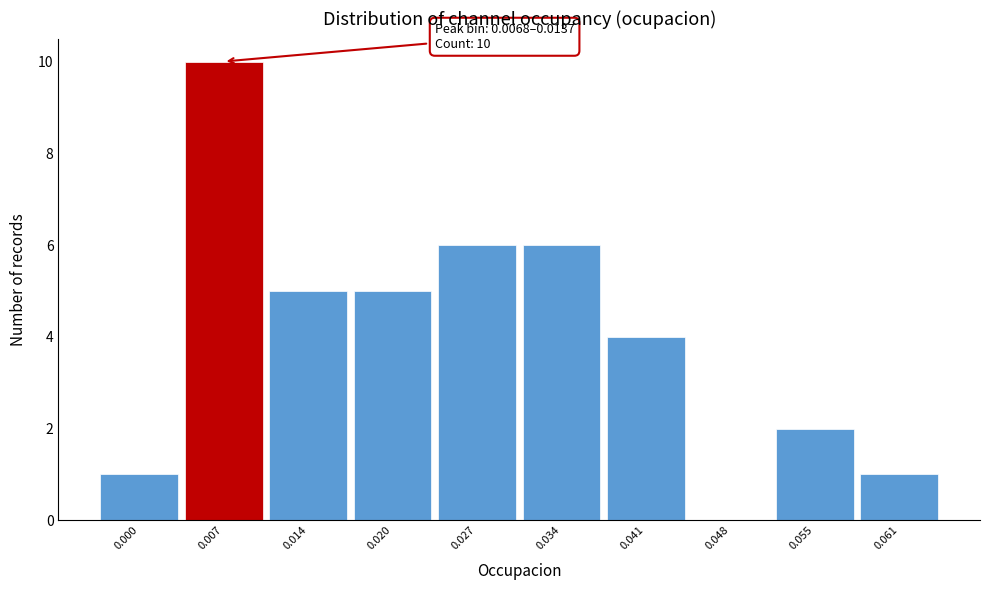

Reading left to right, transcribe all the data shown in this chart.

0.000=1	0.007=10	0.014=5	0.020=5	0.027=6	0.034=6	0.041=4	0.048=0	0.055=2	0.061=1